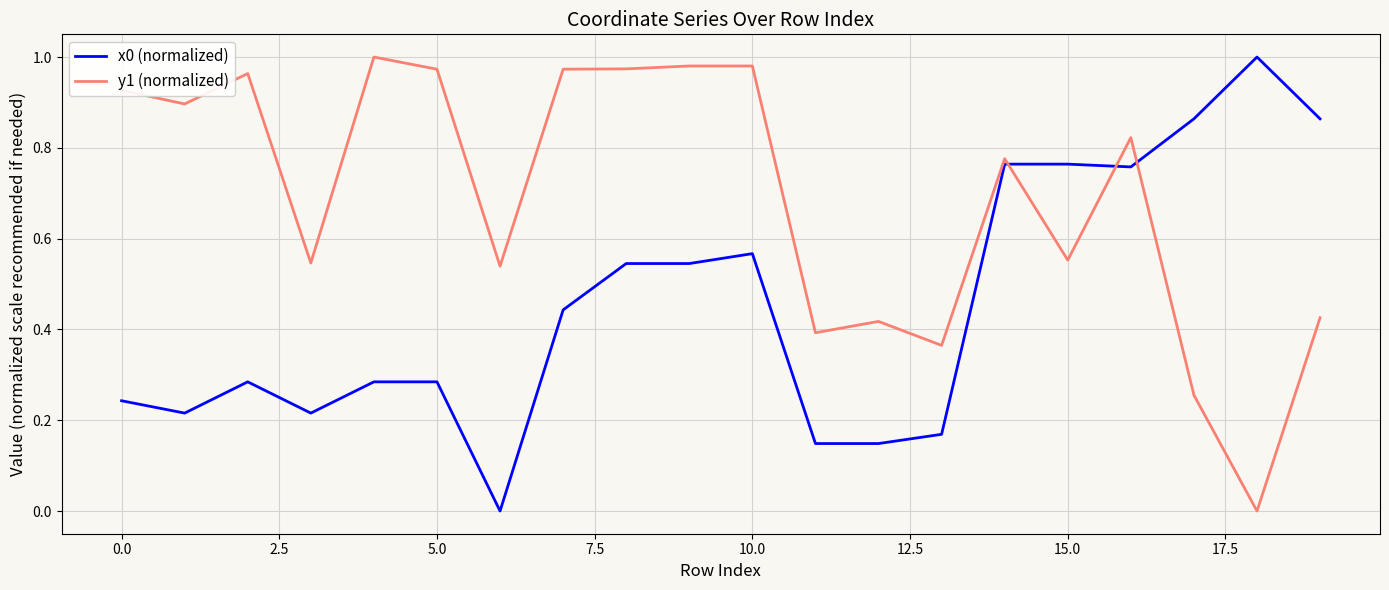

What is the average value of the y1 (normalized) series?

0.7